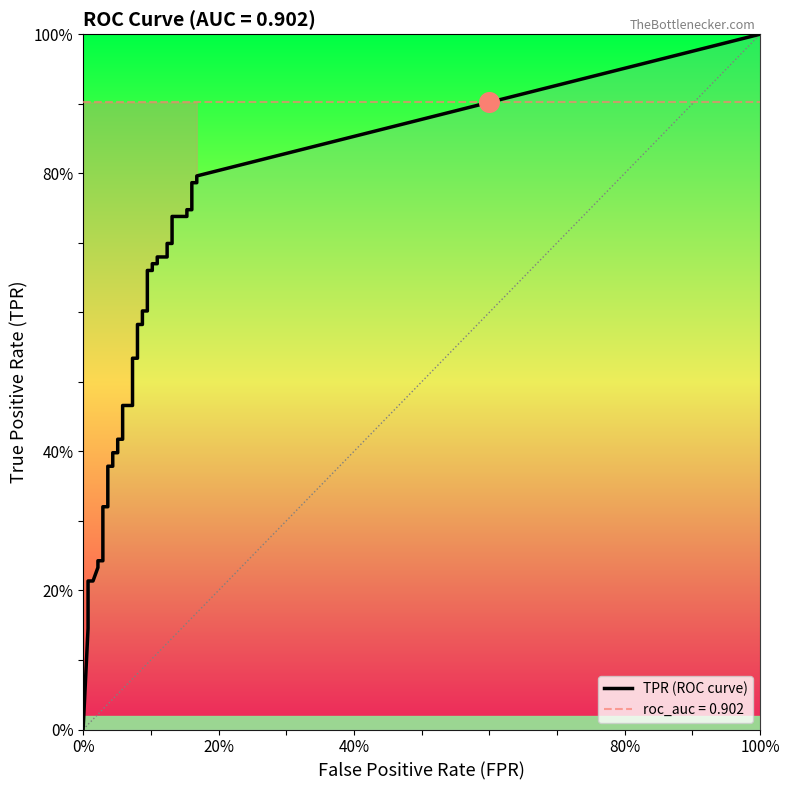

Is the value of fpr at 25 greater than the value of tpr at 38?

No